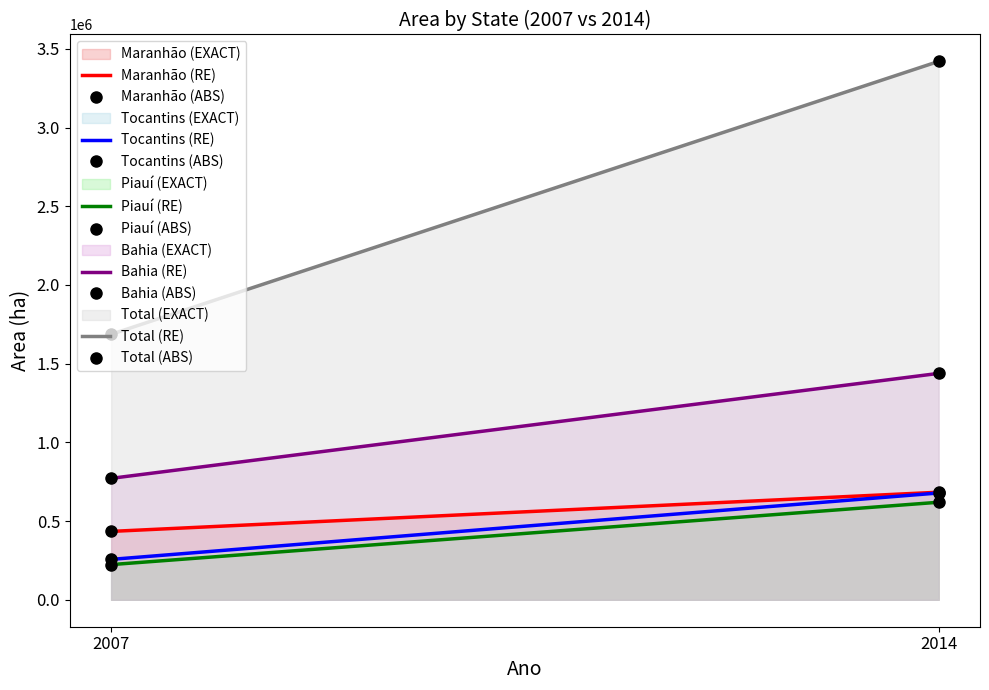

The value of Maranhão at 2014 is 683462. True or false?

True